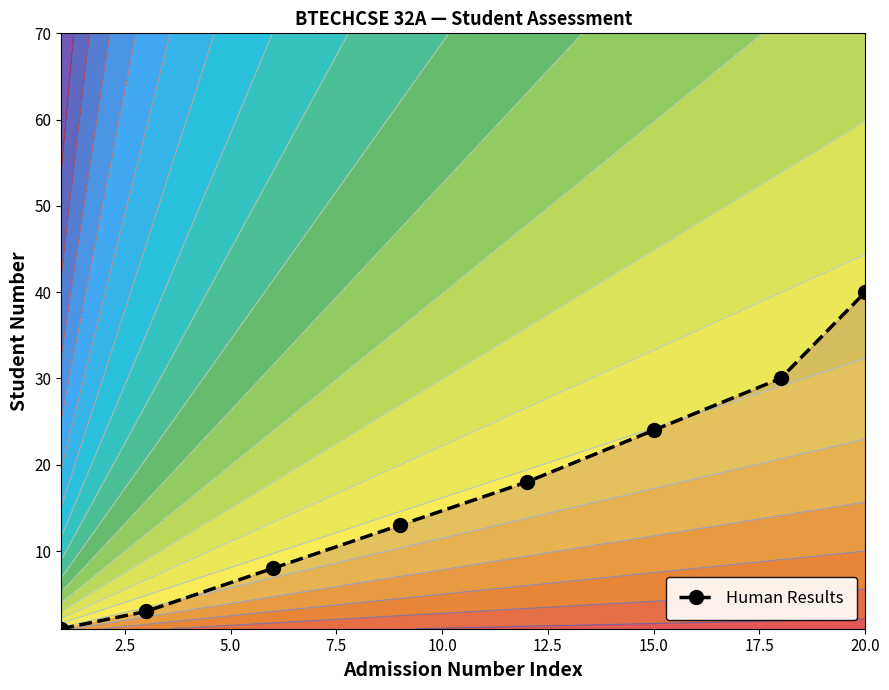

True or false: the data has more than 1 interior local peaks.

False